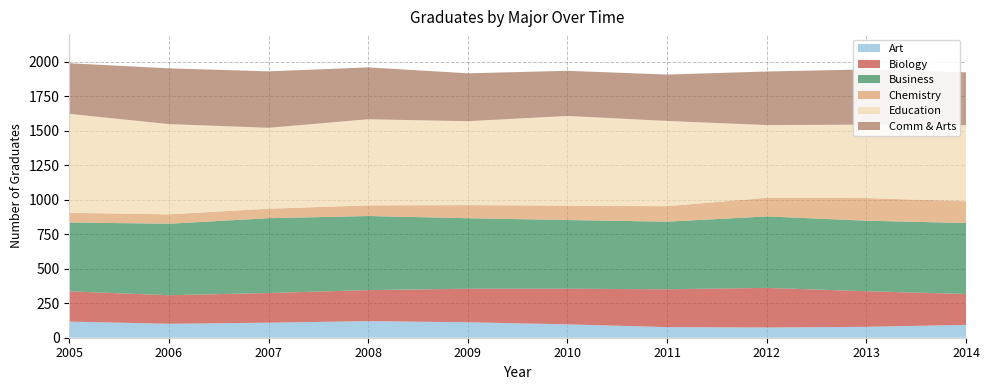

Reading left to right, extract all data points from this chart.

Art: 2005=117	2006=101	2007=109	2008=120	2009=112	2010=97	2011=77	2012=74	2013=79	2014=93
Biology: 2005=219	2006=207	2007=215	2008=225	2009=243	2010=258	2011=274	2012=287	2013=258	2014=224
Business: 2005=499	2006=518	2007=542	2008=537	2009=511	2010=498	2011=490	2012=518	2013=511	2014=514
Chemistry: 2005=70	2006=68	2007=69	2008=77	2009=95	2010=104	2011=112	2012=135	2013=164	2014=158
Education: 2005=717	2006=654	2007=586	2008=624	2009=608	2010=650	2011=618	2012=527	2013=532	2014=551
Comm & Arts: 2005=367	2006=404	2007=409	2008=376	2009=347	2010=327	2011=336	2012=388	2013=400	2014=383